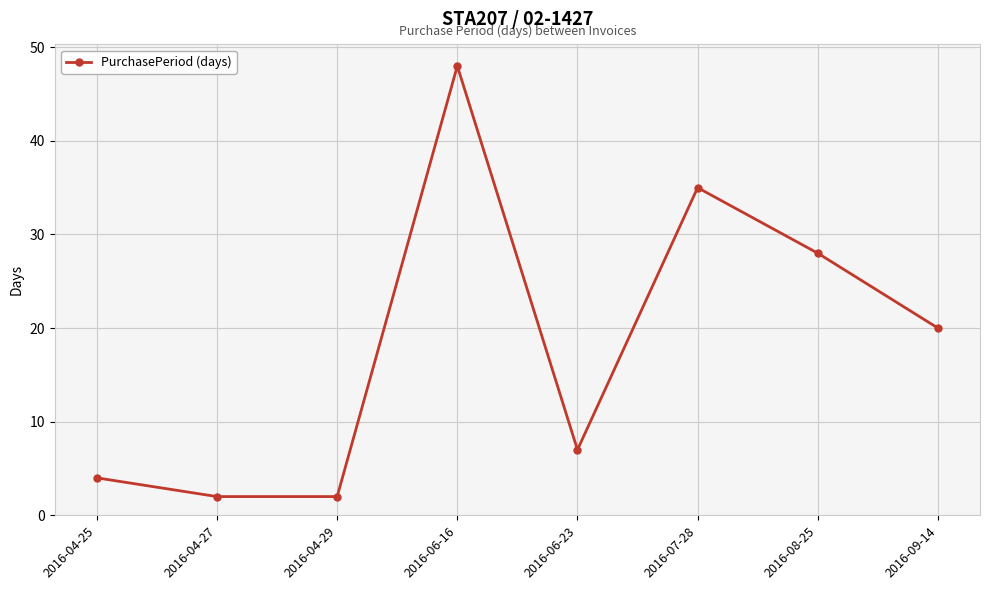

Between 2016-07-28 and 2016-04-25, which is larger?

2016-07-28